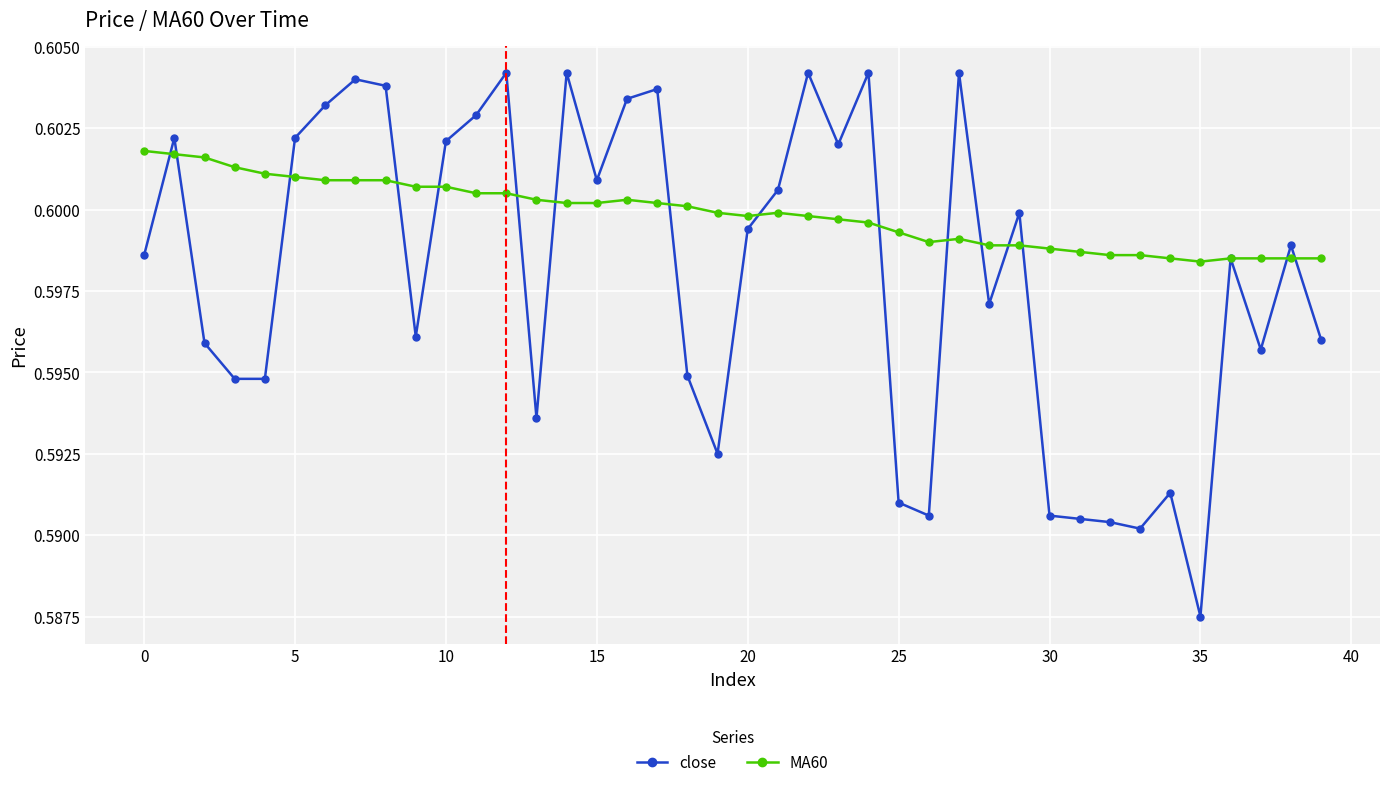

Which series has the largest total across all categories?

MA60